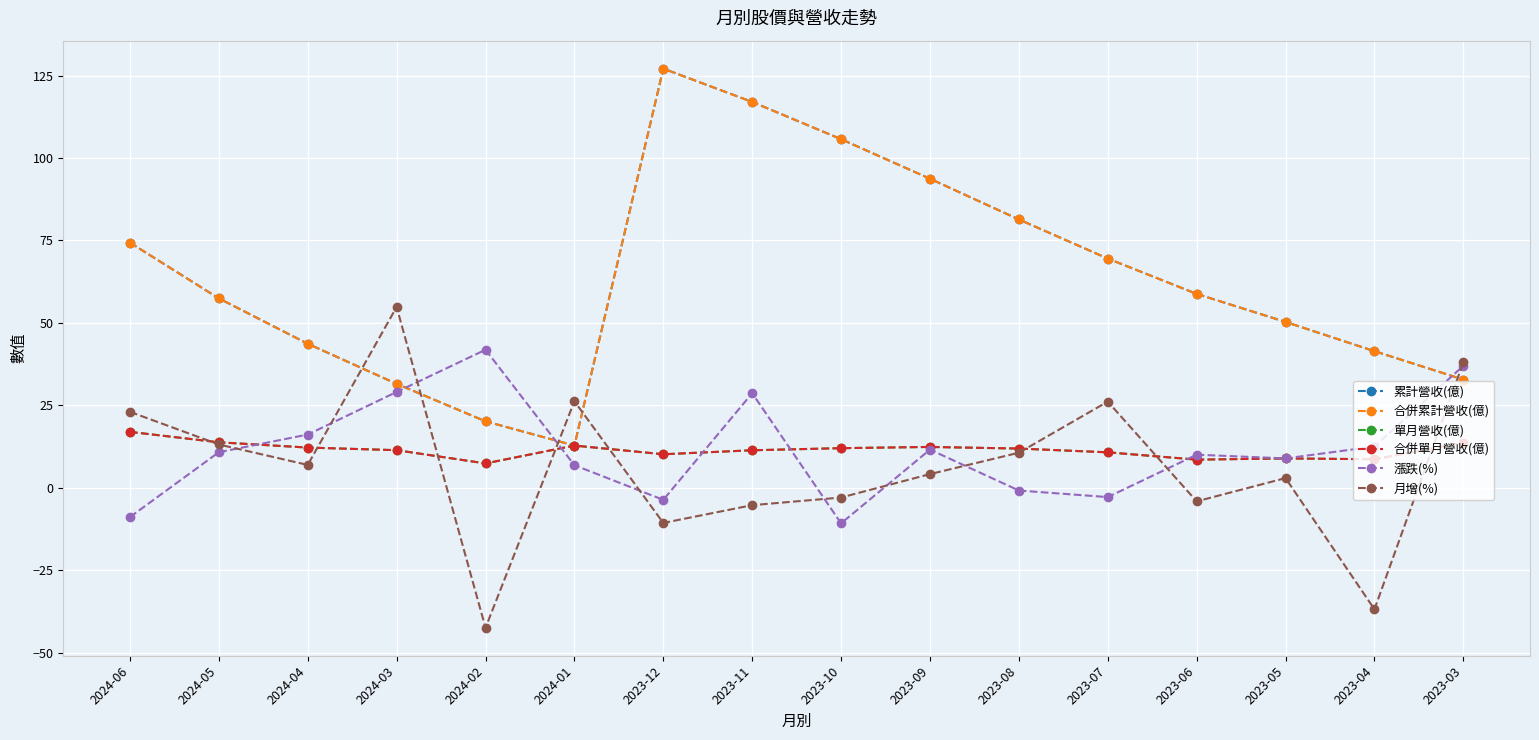

How many lines are shown in the chart?

6